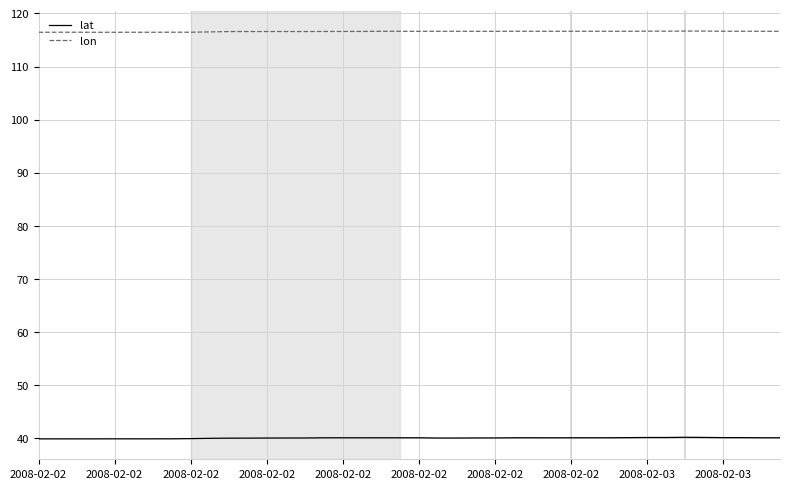

True or false: lat and lon intersect in this chart.

False